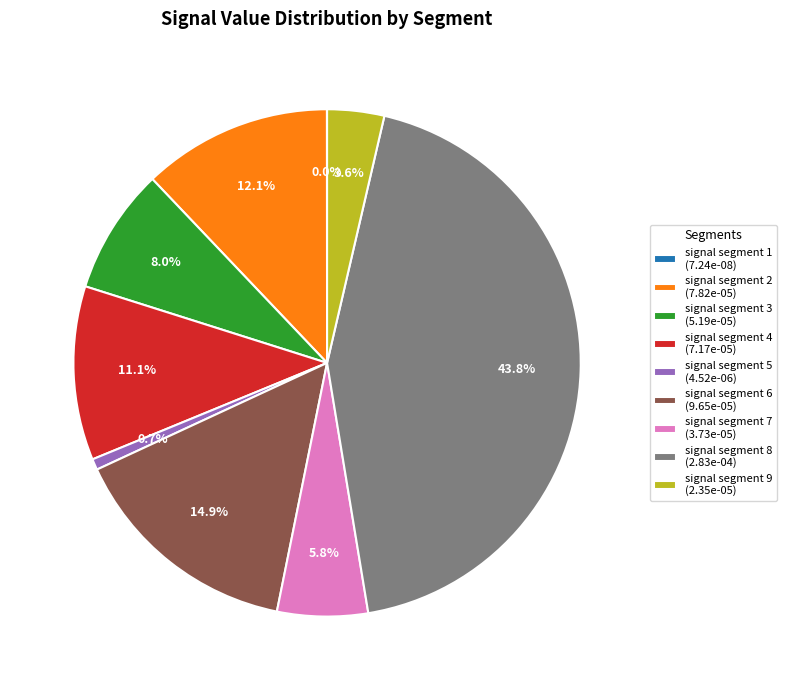

Is signal segment 9 the majority of the pie?

No